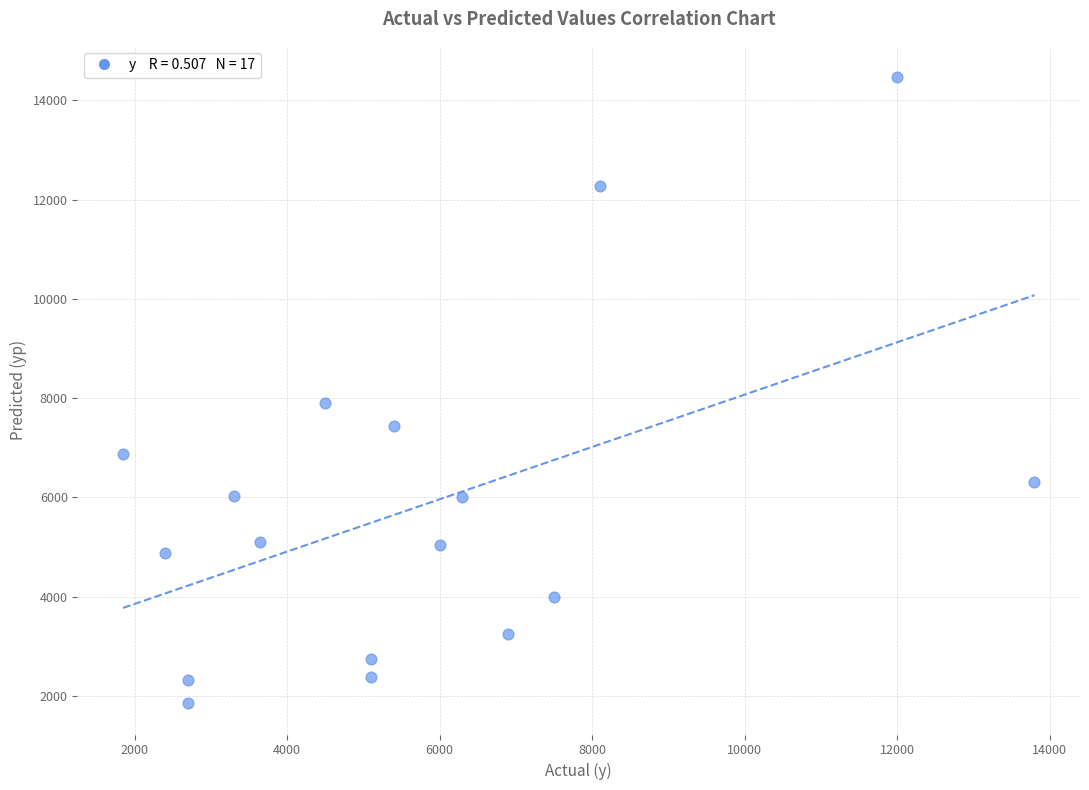

What Y value in the scatter plot is closest to 8162?

7906.1